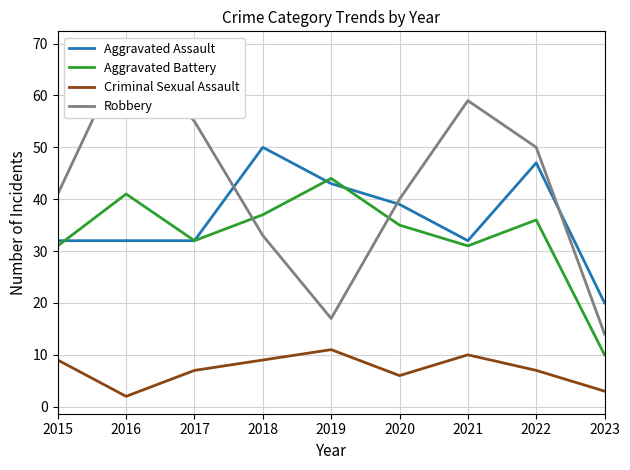

What is the average value of the Aggravated Battery series?

33